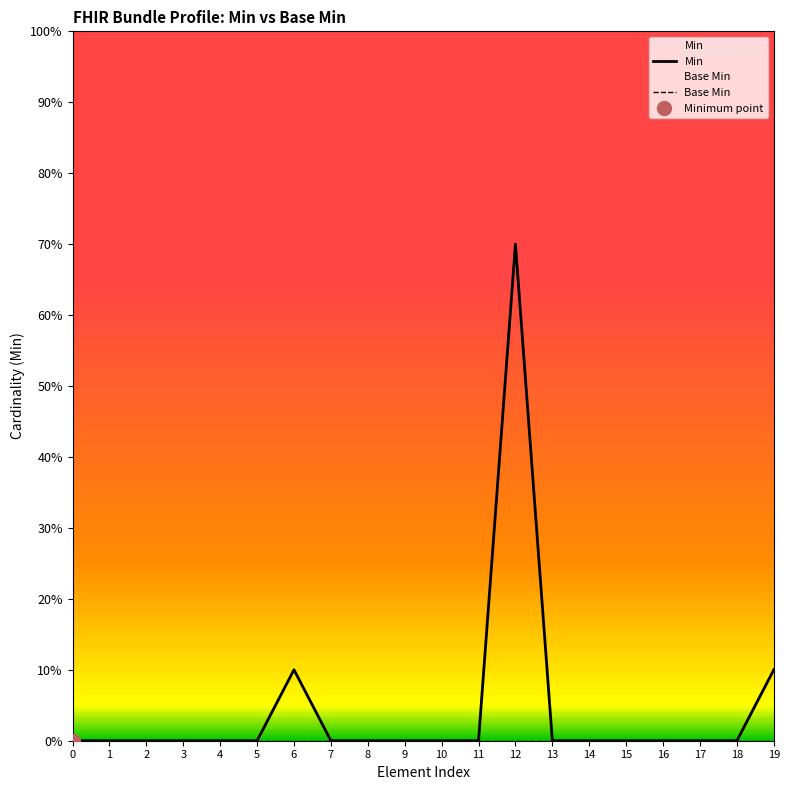

Rank the series by their maximum value, from highest to lowest.

Min, Base Min